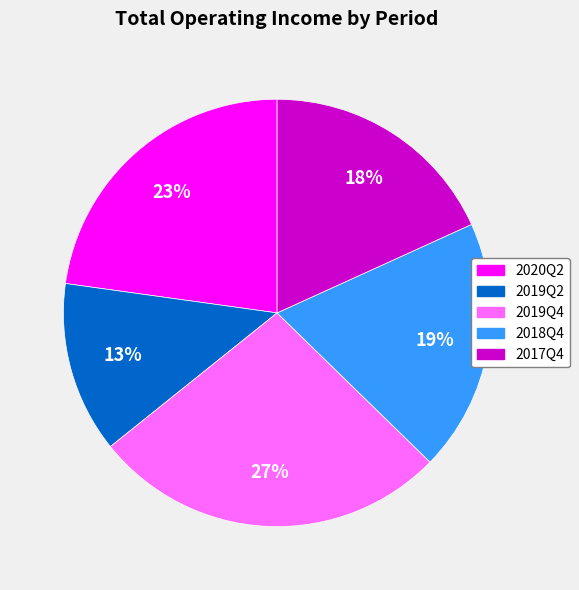

The 2020Q2 slice represents 14% of the pie. True or false?

False